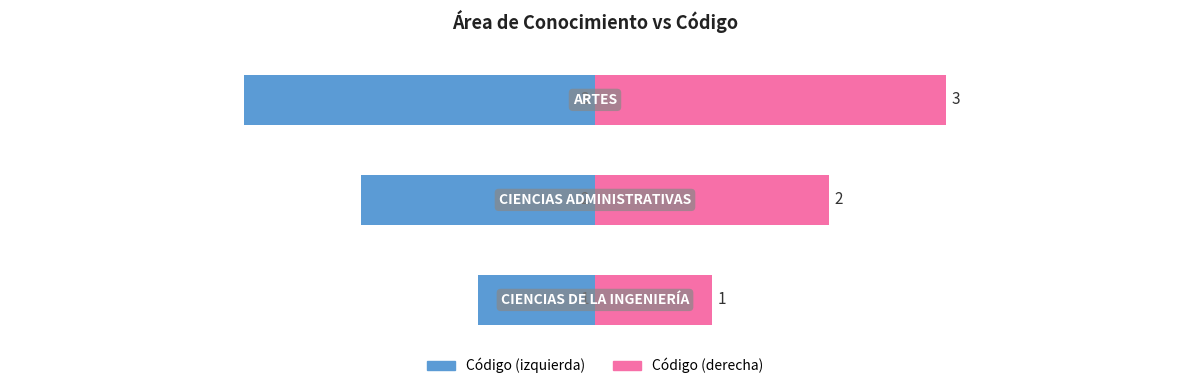

At how many categories does at least one series exceed -2?

3